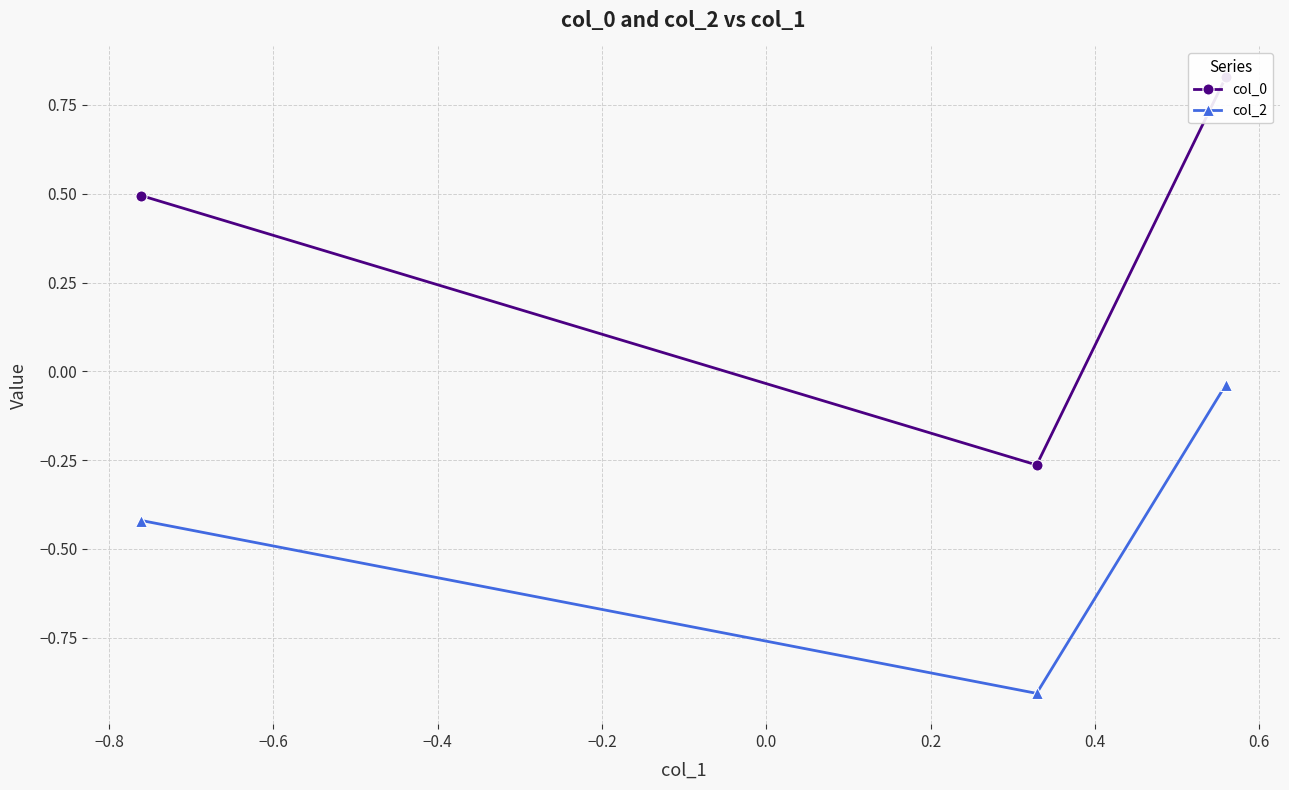

What is the minimum value for col_2?

-0.9